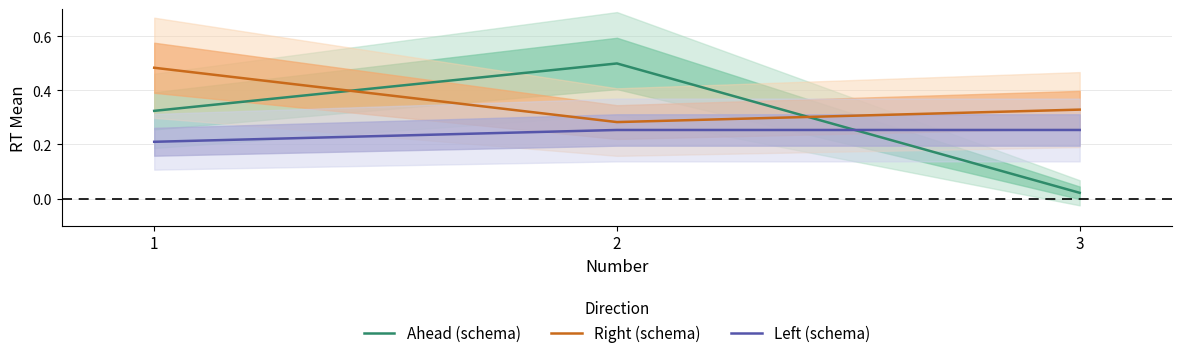

What is the greatest value displayed?

0.5